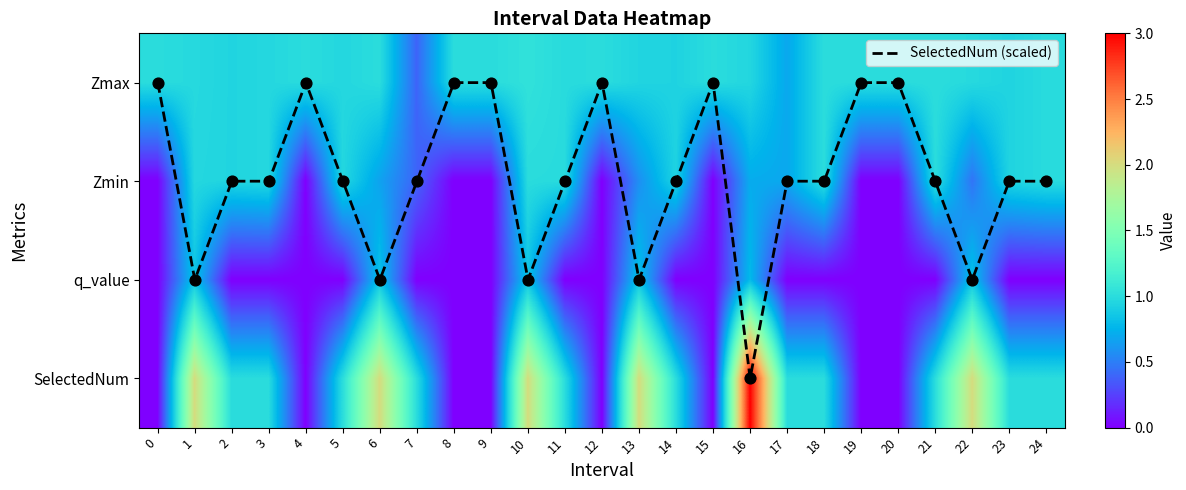

The SelectedNum (scaled) series shows 1.0 at 11. True or false?

True